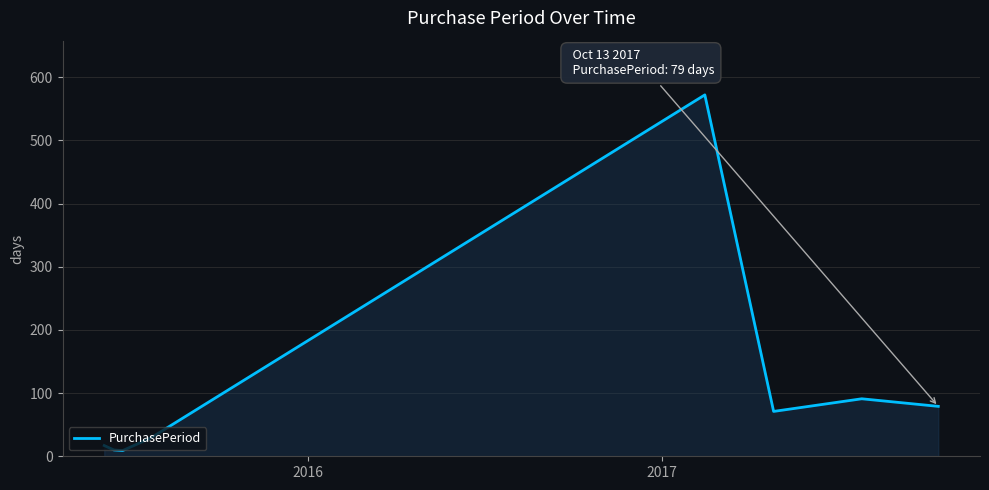

How many lines are shown in the chart?

1